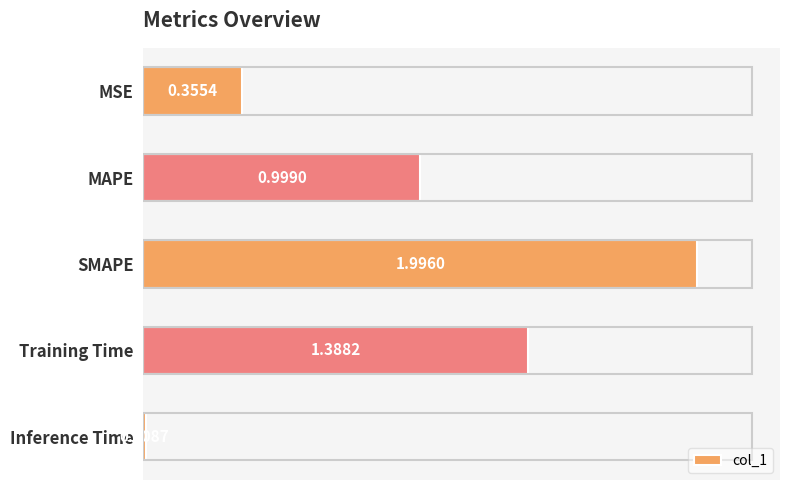

List the labels in order of value, smallest first.

Inference Time, MSE, MAPE, Training Time, SMAPE